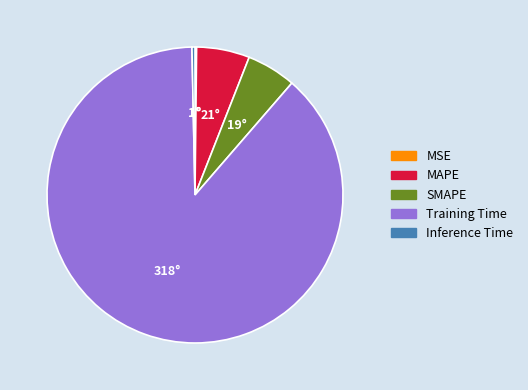

Is it true that Training Time is 74% of the pie?

False